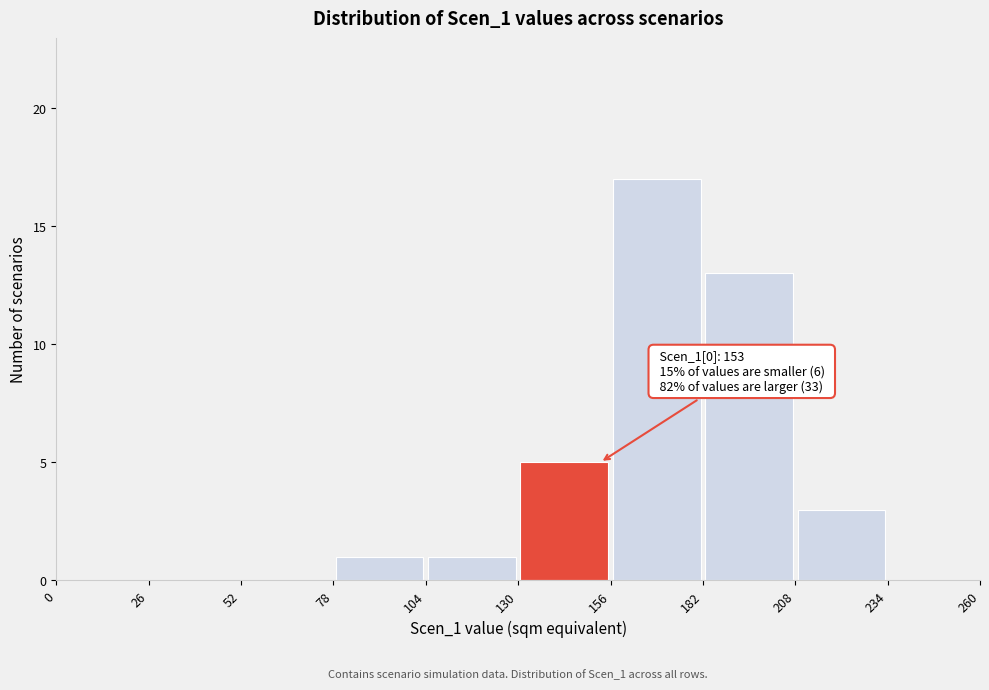

Which range on the x-axis has the tallest bar?

156 to 182